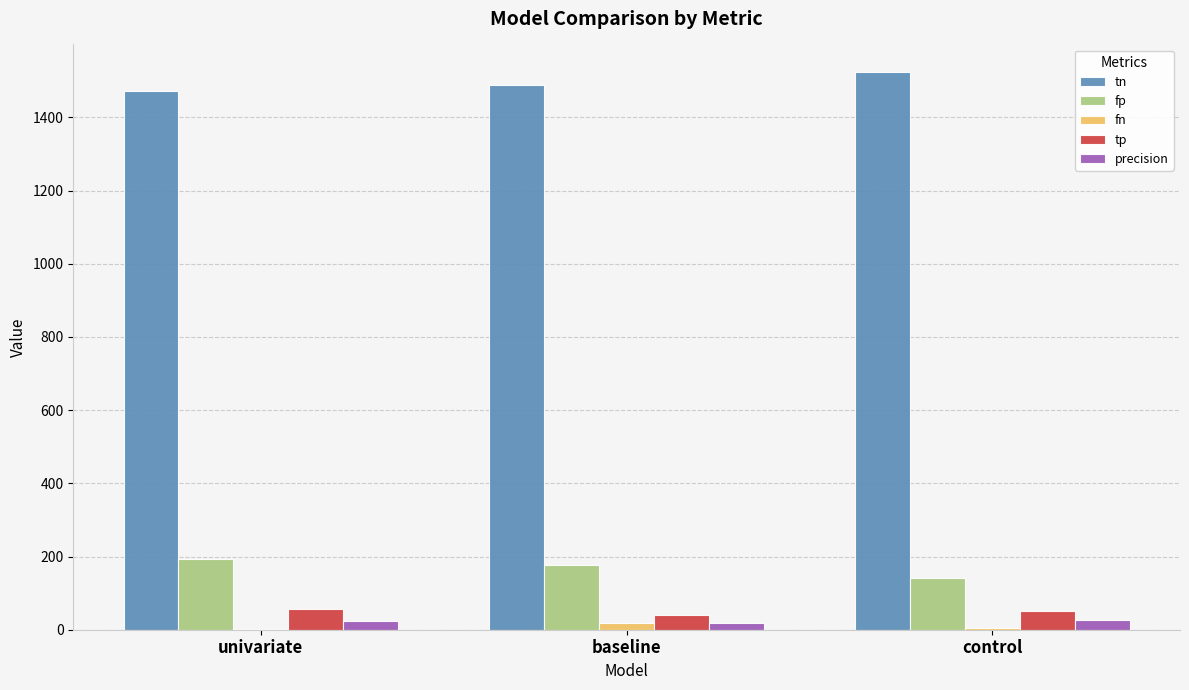

How many series are shown in this chart?

5